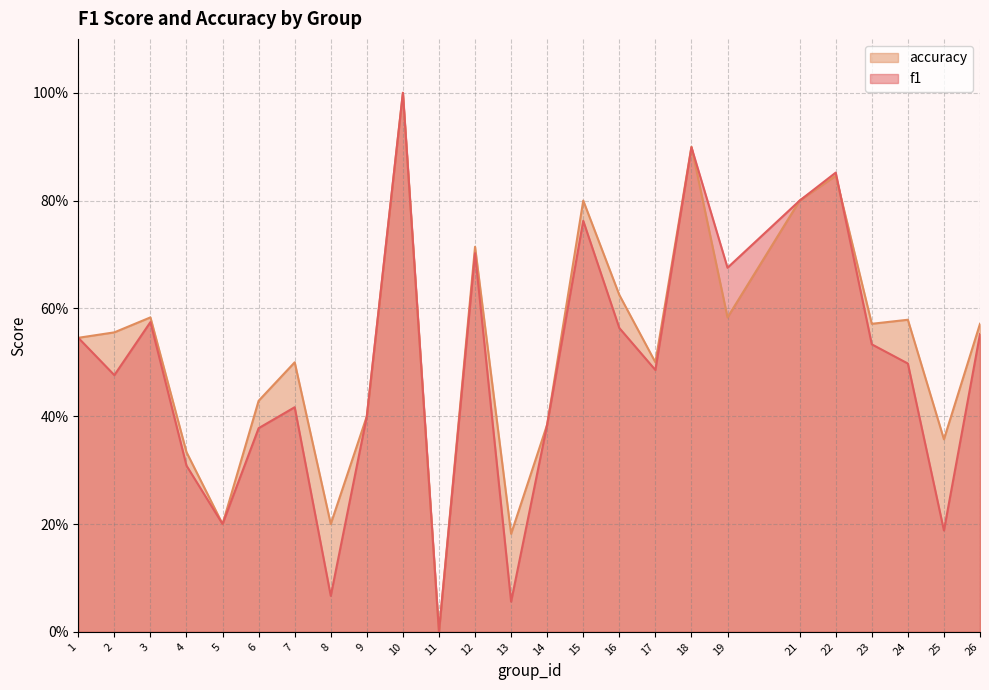

Which series ends up on top after the final intersection of f1 and accuracy?

accuracy